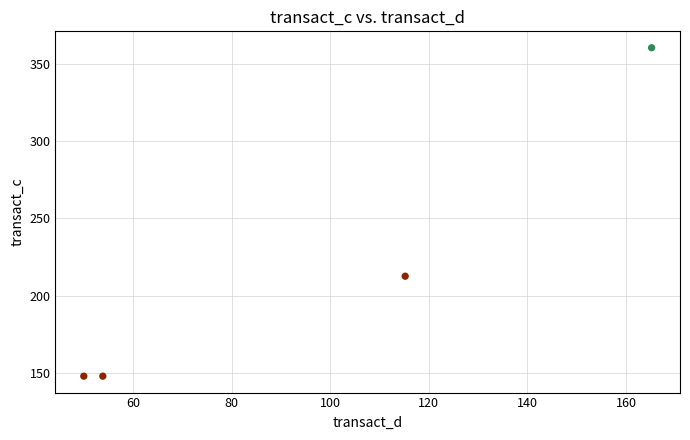

What Y value in the scatter plot is closest to 254?

212.5